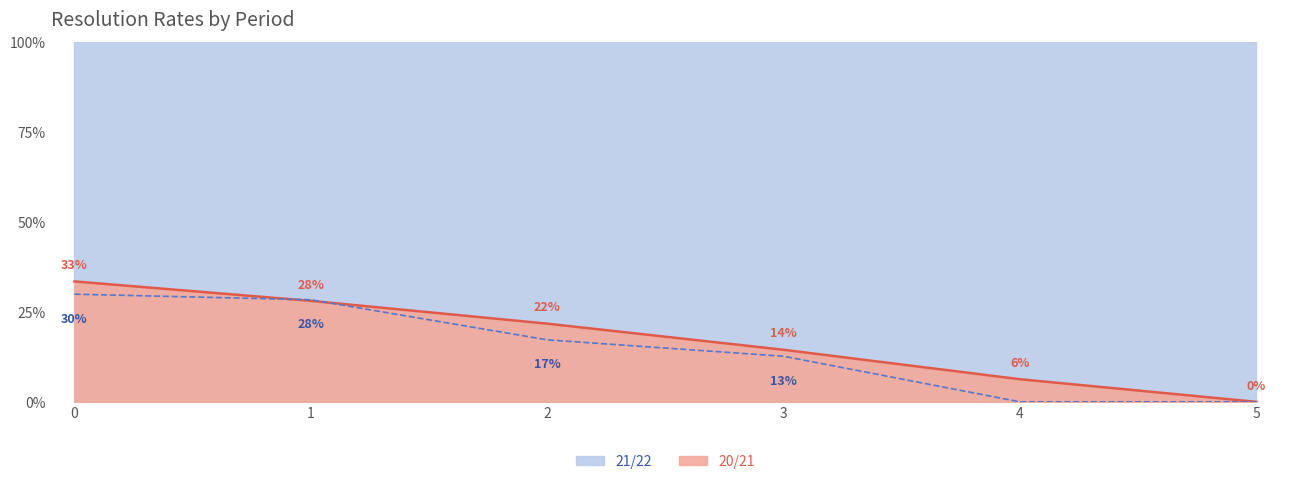

True or false: 21/22 has more than 0 points higher than both neighbors.

False